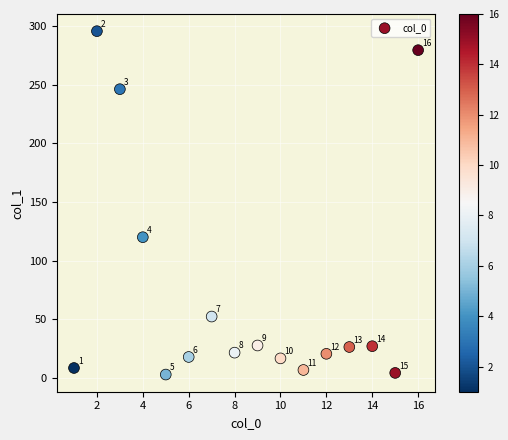

What is the range of X values (max minus min)?

15.0